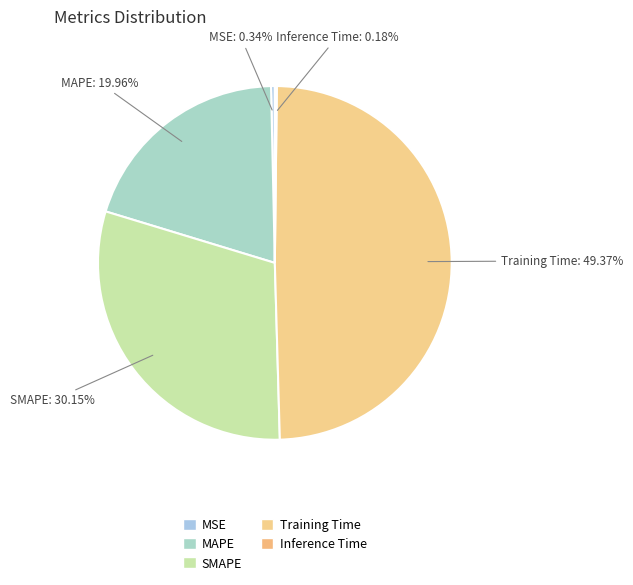

How many slices are in this pie chart?

5